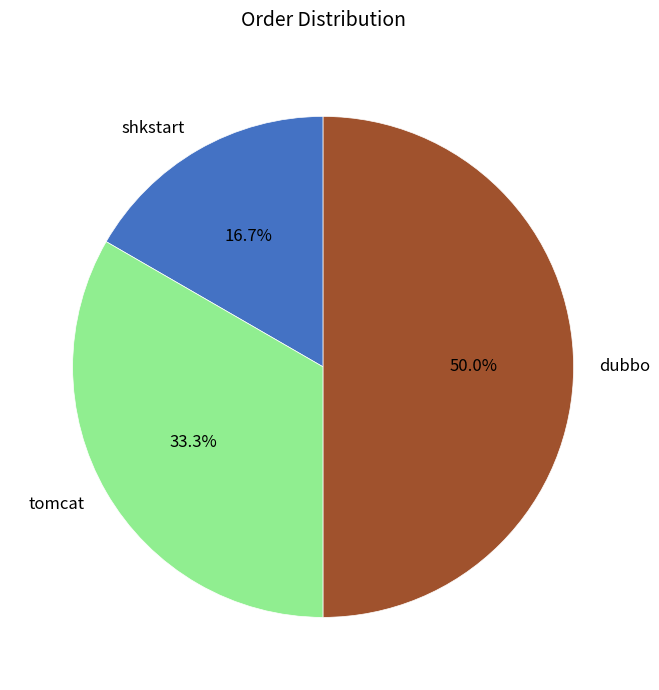

Which has a higher value, dubbo or tomcat?

dubbo